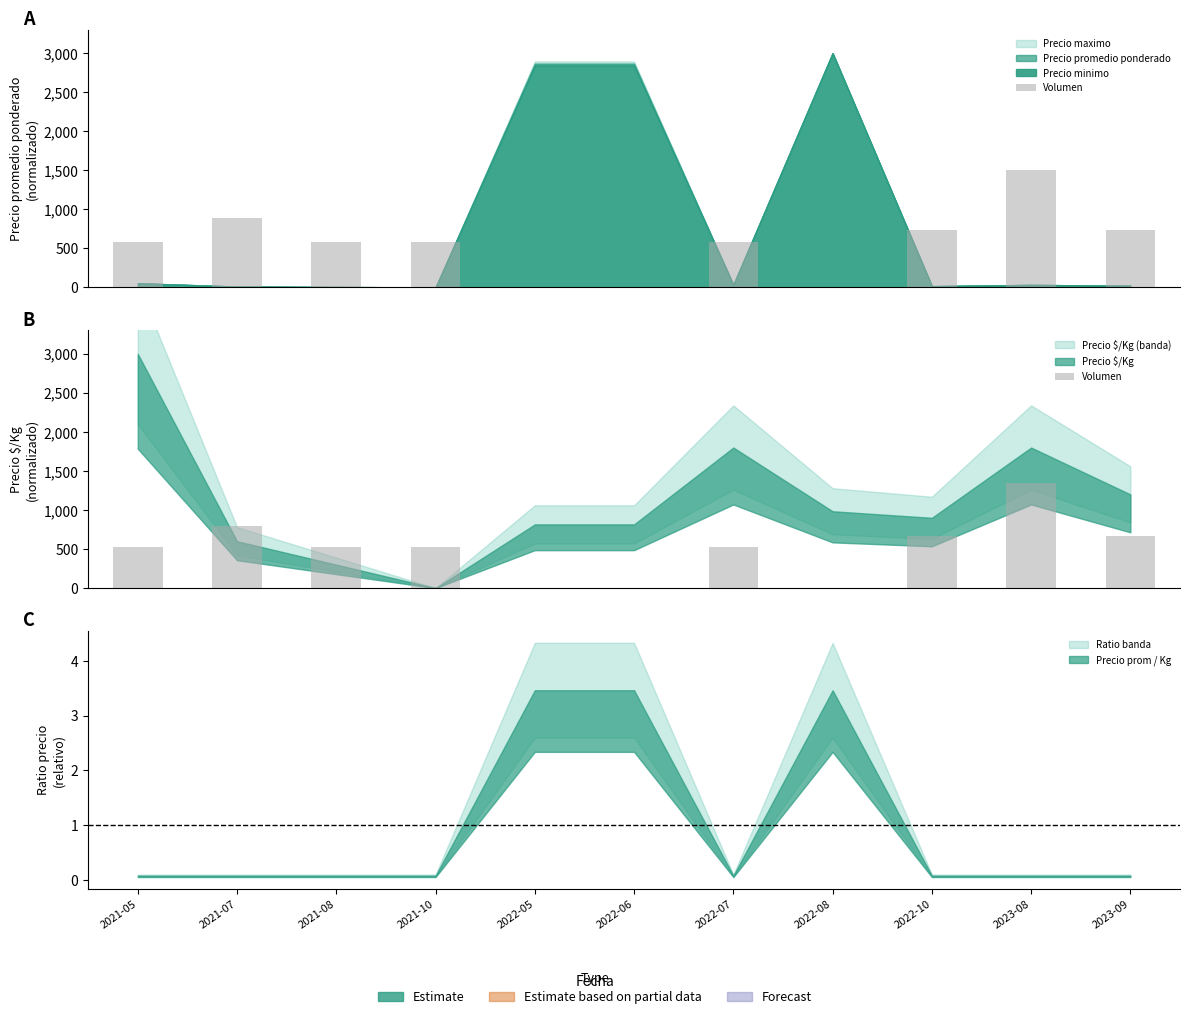

Where is the data nearest to the value 675?

2022-10